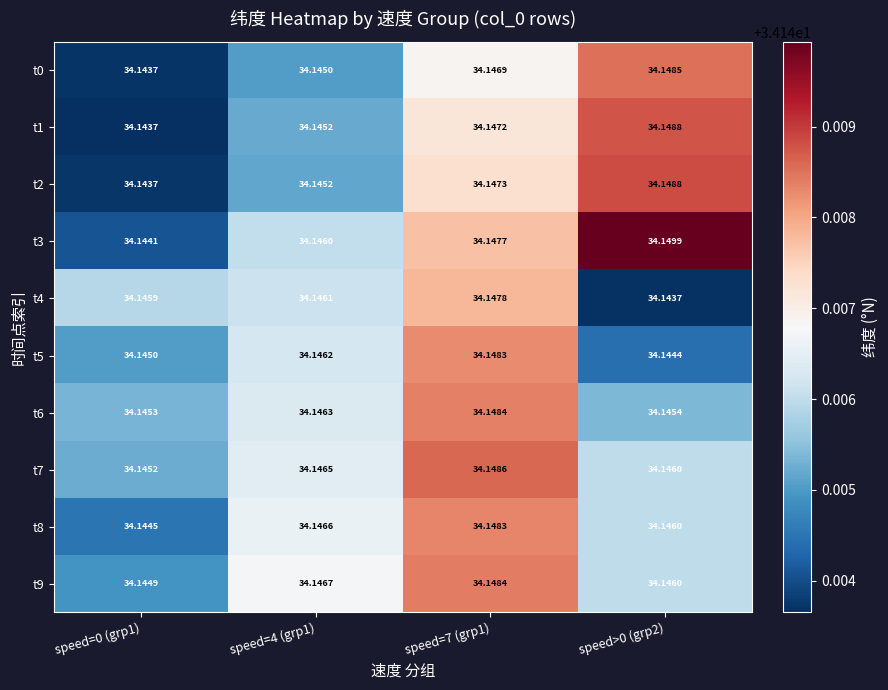

Is the value of t6 at speed=0 (grp1) greater than the value of t0 at speed=4 (grp1)?

Yes